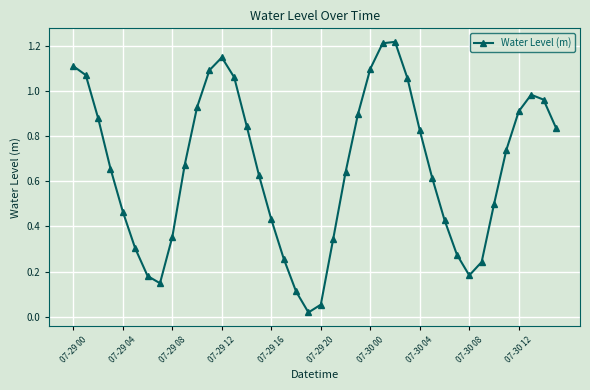

Does the chart have visible grid lines?

Yes